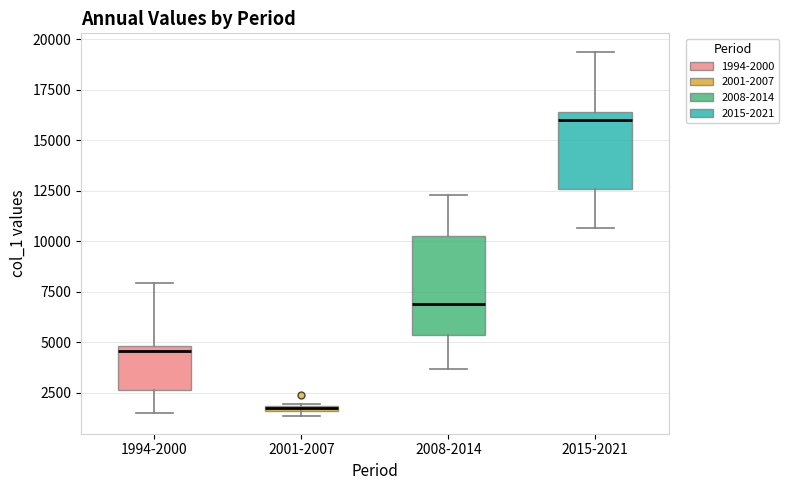

Which box has the lowest median line?

2001-2007